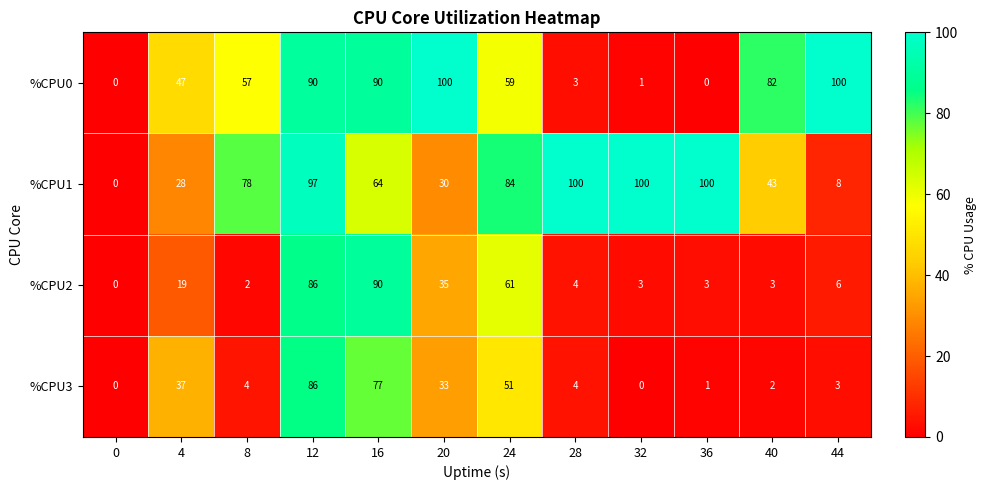

What is the maximum value shown in the chart?

100